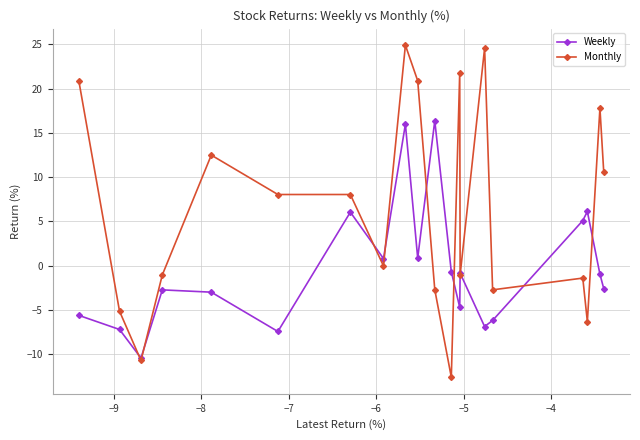

Which series has the largest range (max minus min)?

Monthly